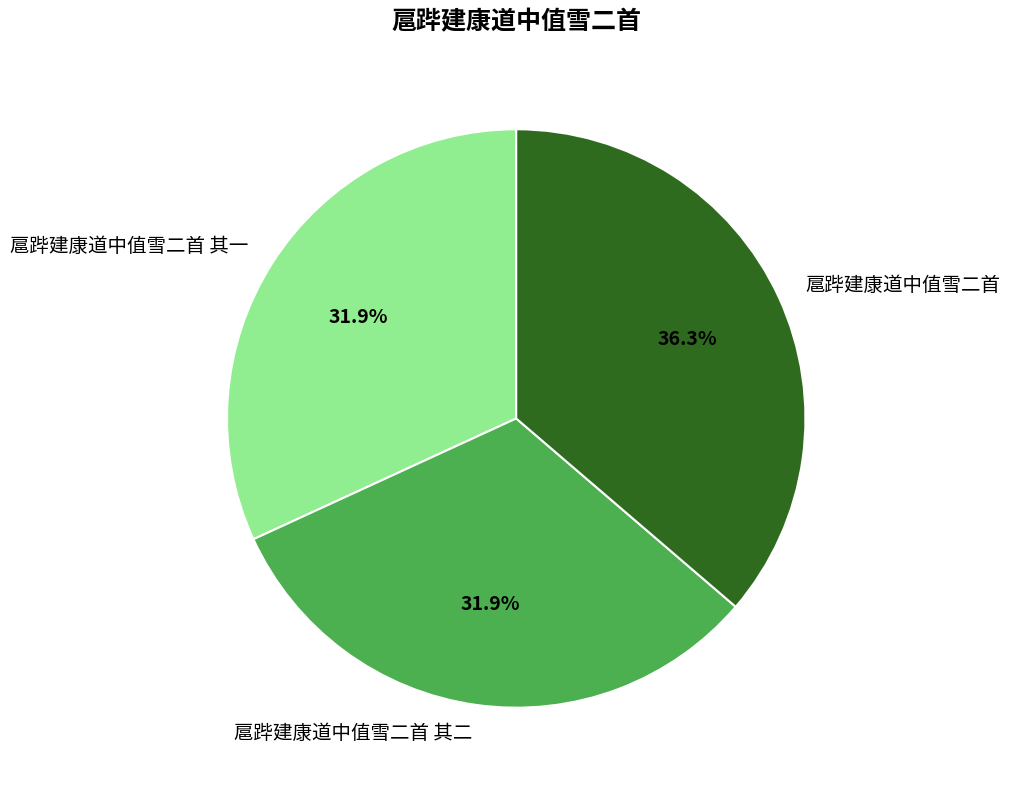

To the nearest percent, what is the combined percentage of 扈跸建康道中值雪二首 and 扈跸建康道中值雪二首 其二?

68%